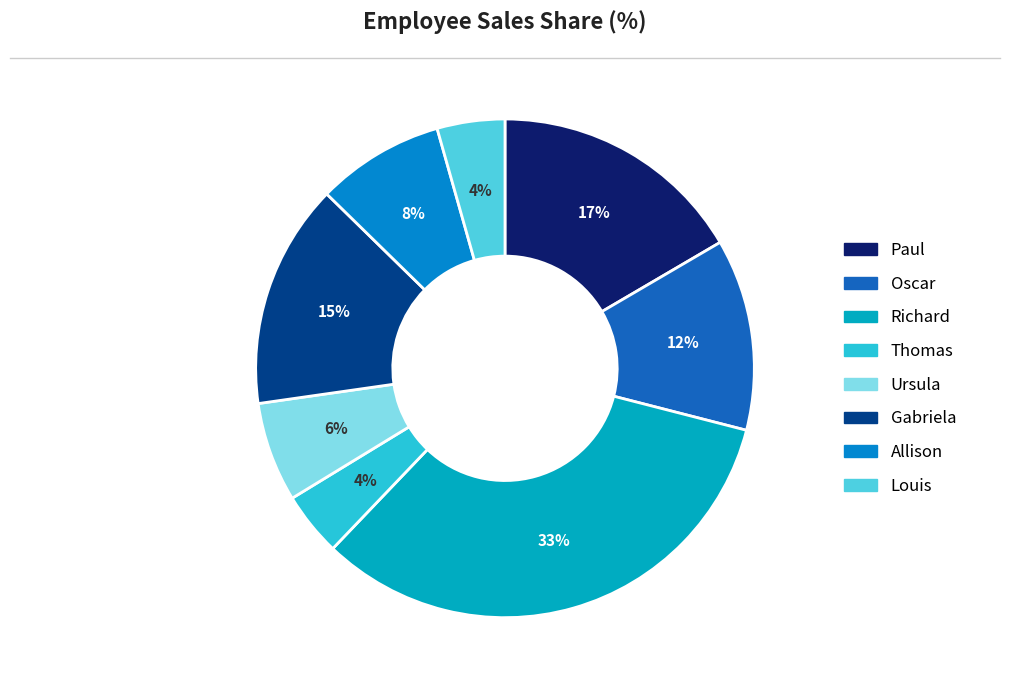

Count the number of slices in the pie.

8